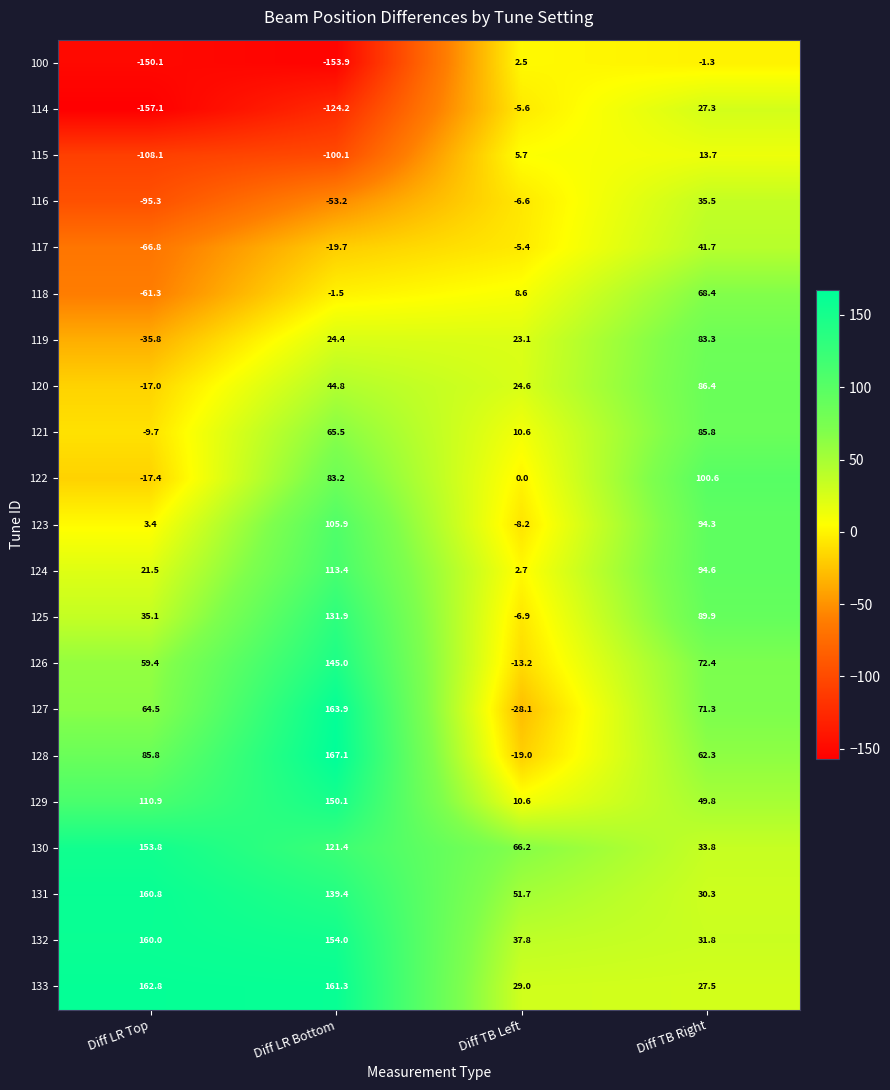

What is the difference between the highest and lowest values at Diff LR Bottom?

321.0